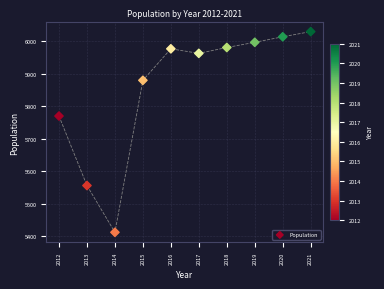

What is the range of X values (max minus min)?

9